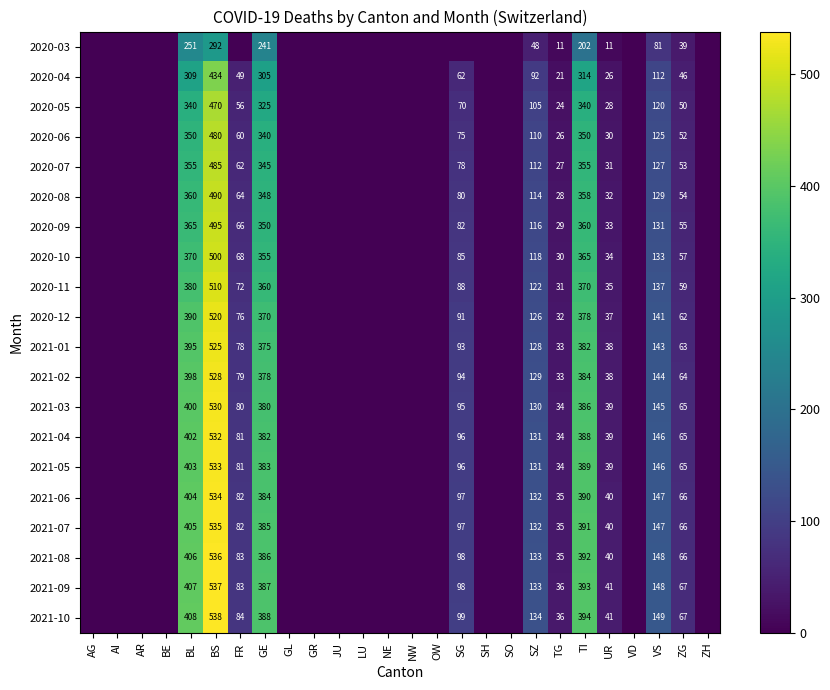

Is the value of 2020-05 at ZG greater than the value of 2021-05 at GE?

No